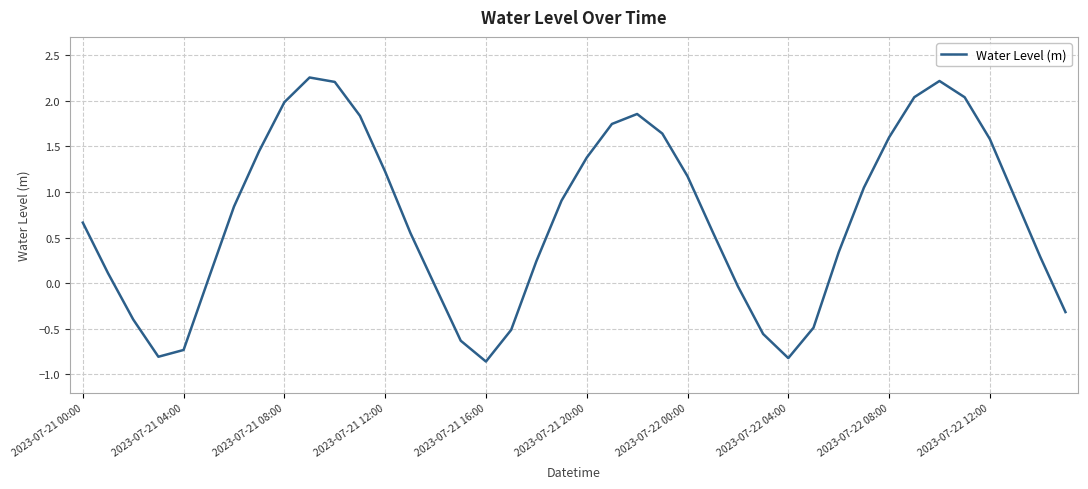

Is this an area chart (filled region under the line)?

No